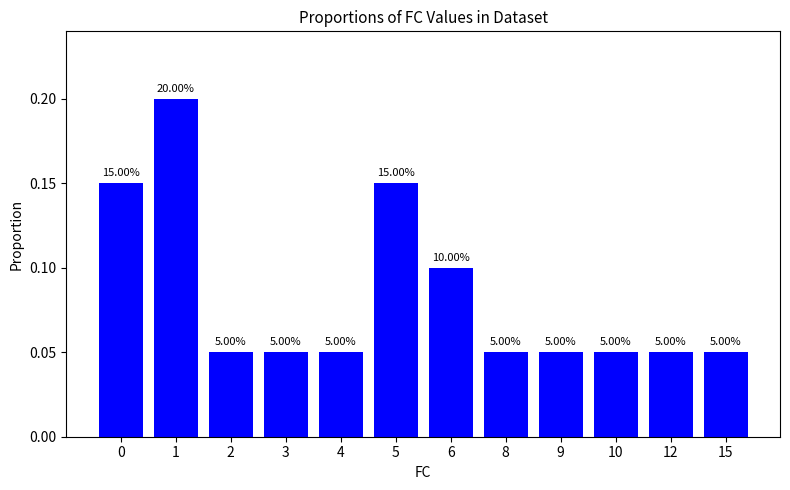

What is the difference between the values at 5 and 12?

0.1